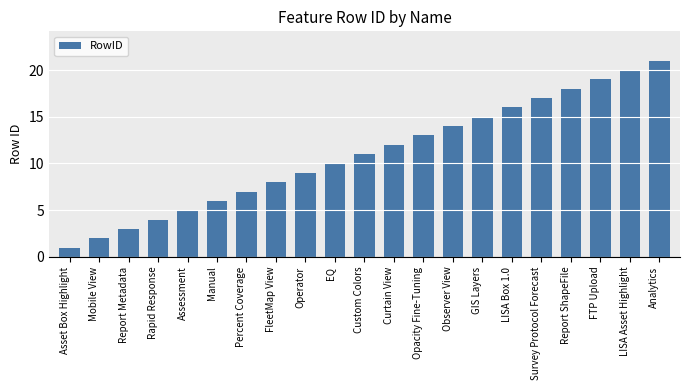

Approximately how many times larger is the value at Rapid Response compared to Manual?

0.7